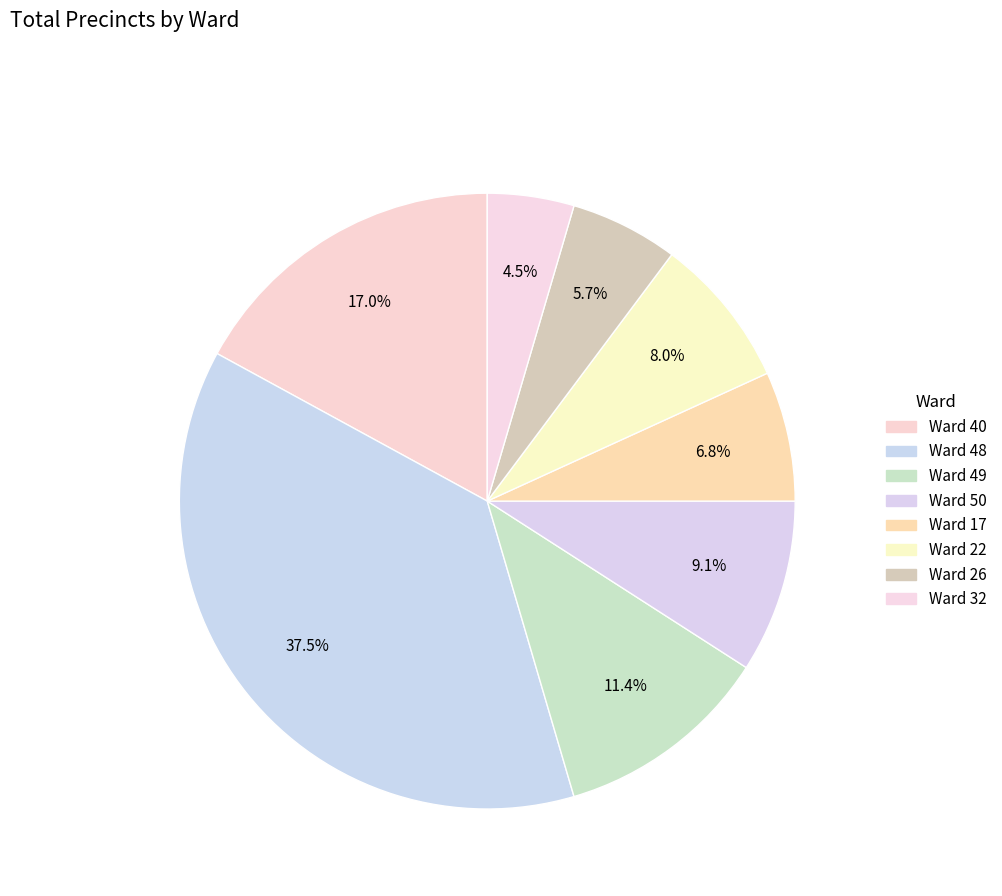

What percentage do Ward 40 and Ward 32 together represent?

21.6%